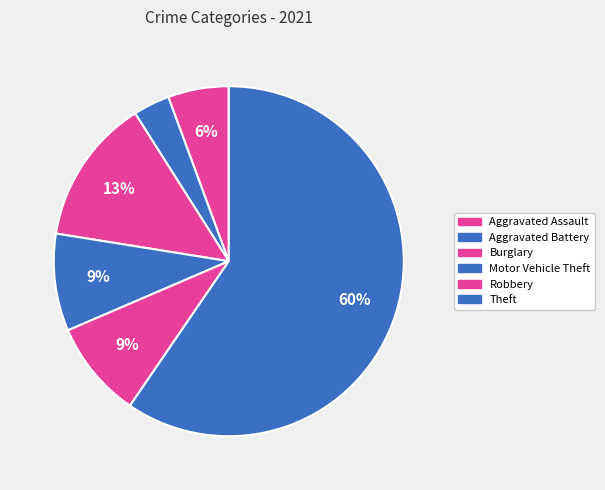

How many segments does this pie chart have?

6